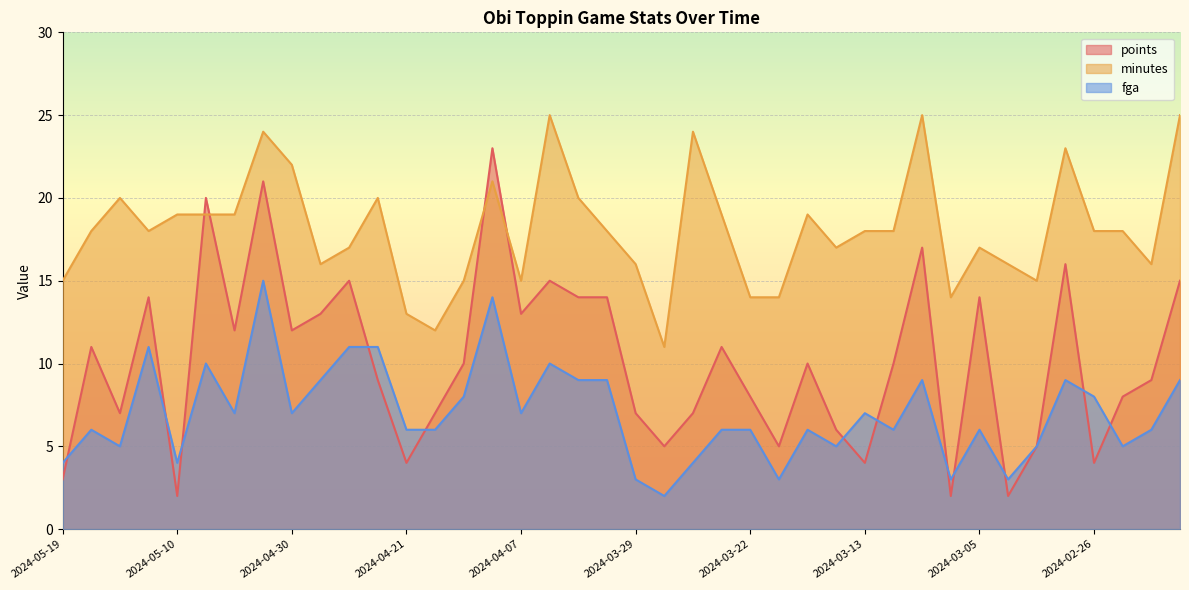

What is the value of the fga point at the 9th from the left?

7